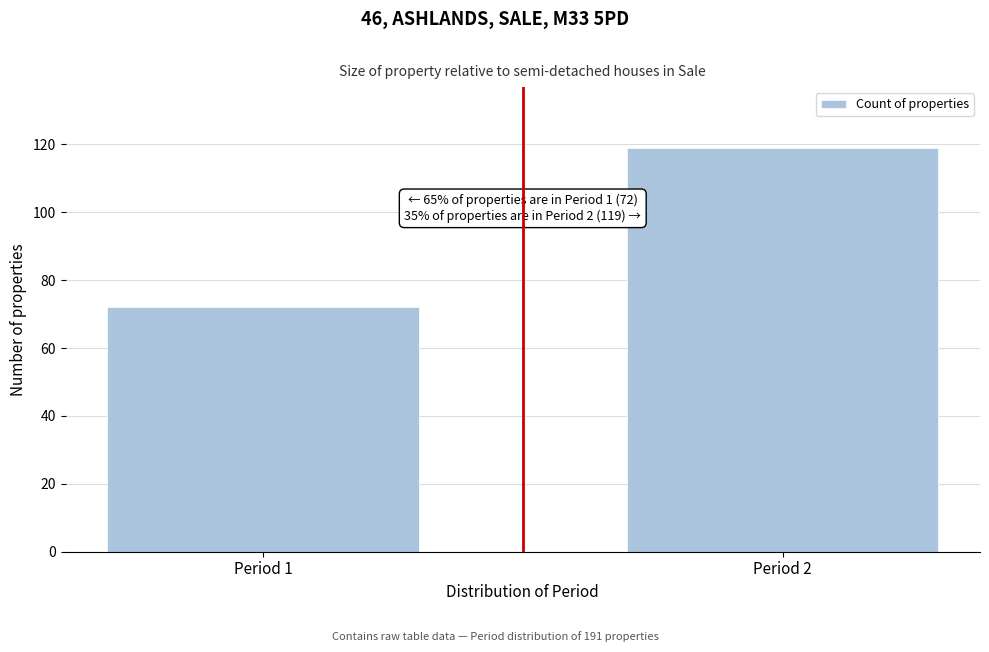

Reading right to left, transcribe all the data shown in this chart.

119	72